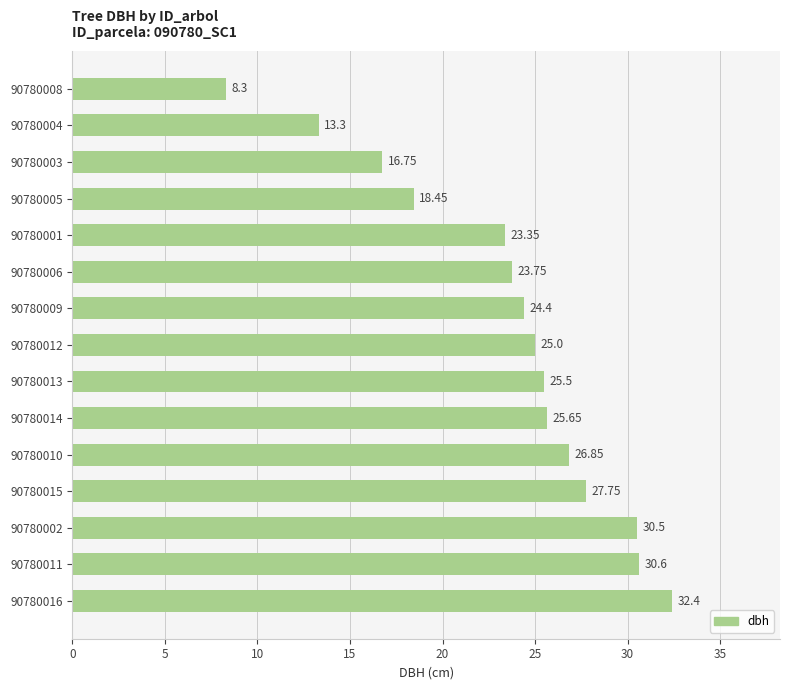

Rank the categories by value from highest to lowest.

90780016, 90780011, 90780002, 90780015, 90780010, 90780014, 90780013, 90780012, 90780009, 90780006, 90780001, 90780005, 90780003, 90780004, 90780008